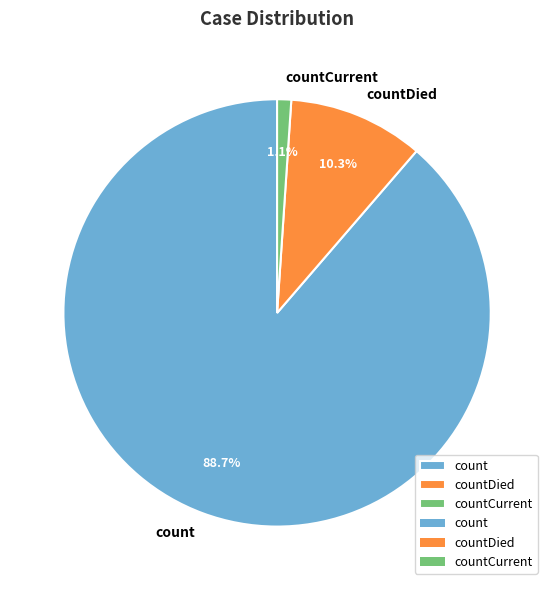

Is it true that countCurrent is 14% of the pie?

False